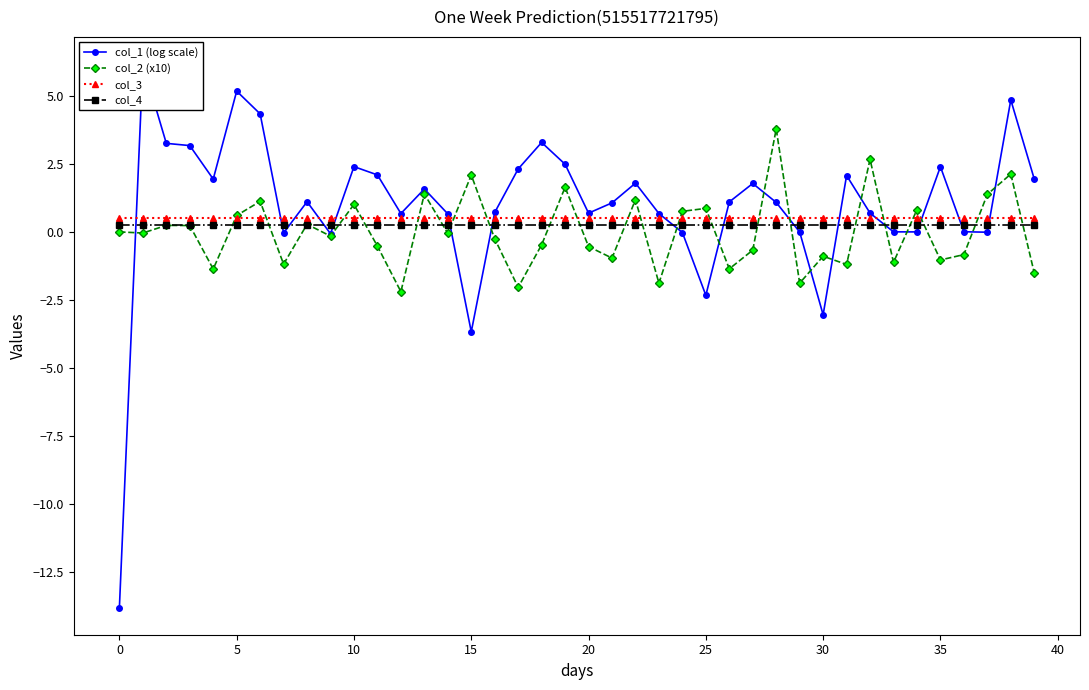

Does the chart have visible grid lines?

No